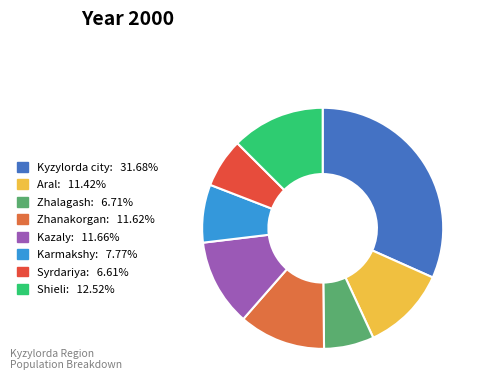

What percentage is the Karmakshy slice, to the nearest percent?

8%